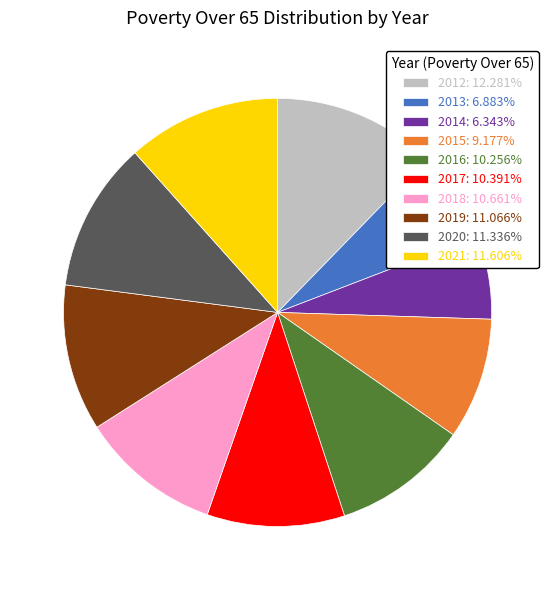

Approximately how many times larger is the value at 2013: 6.883% compared to 2021: 11.606%?

0.6